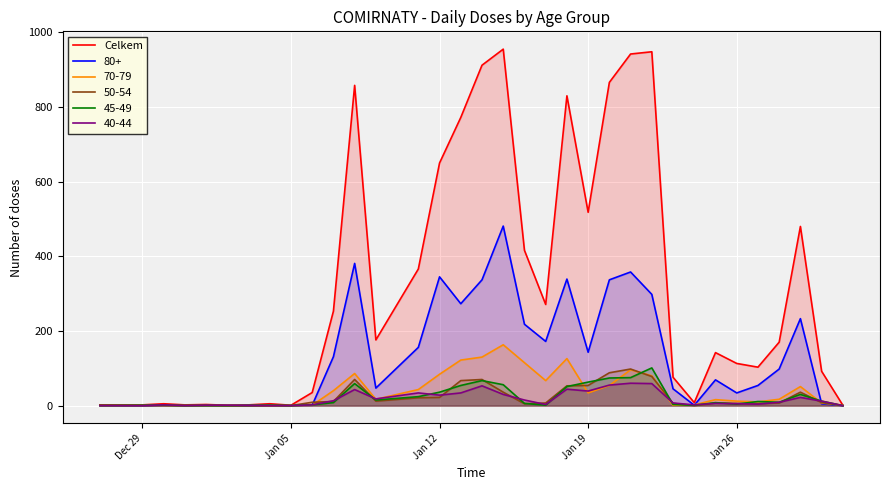

What is the value of the 5th point from the left?

3